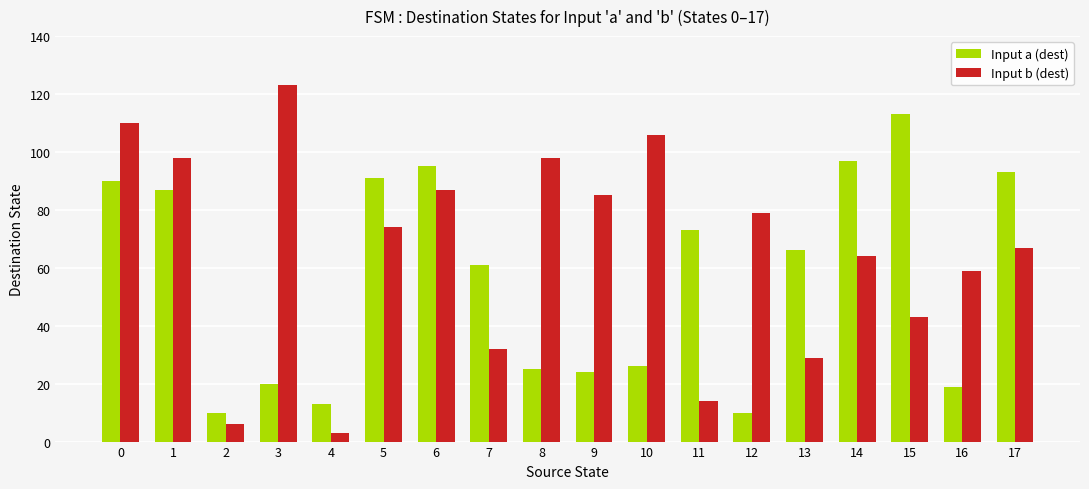

Which series has the largest range (max minus min)?

Input b (dest)